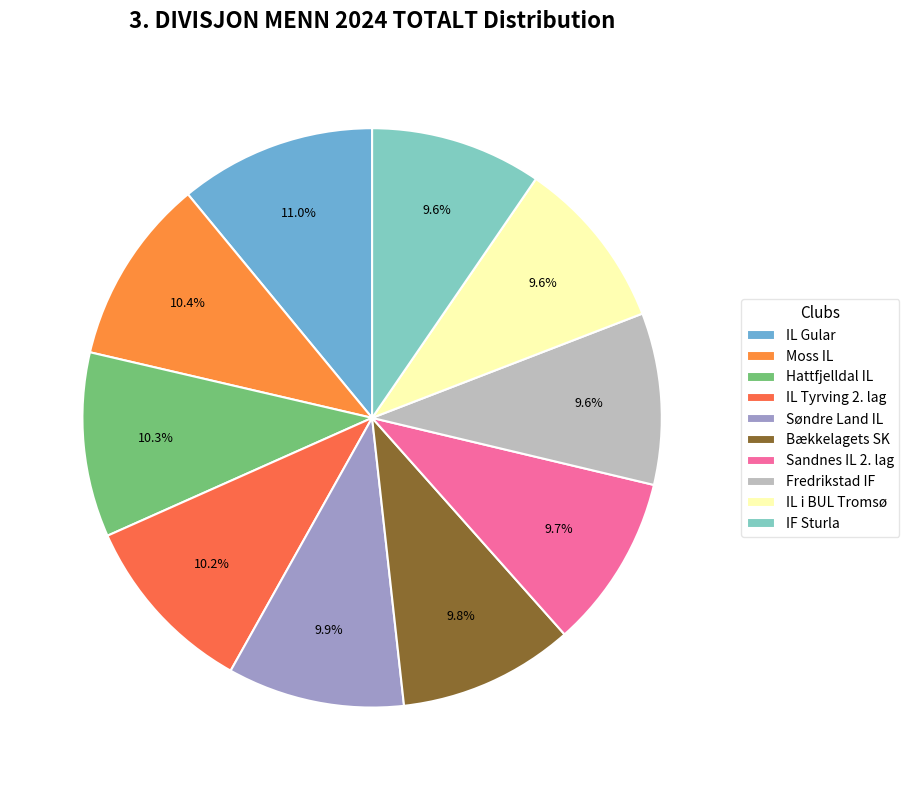

Does any single category account for the majority?

No